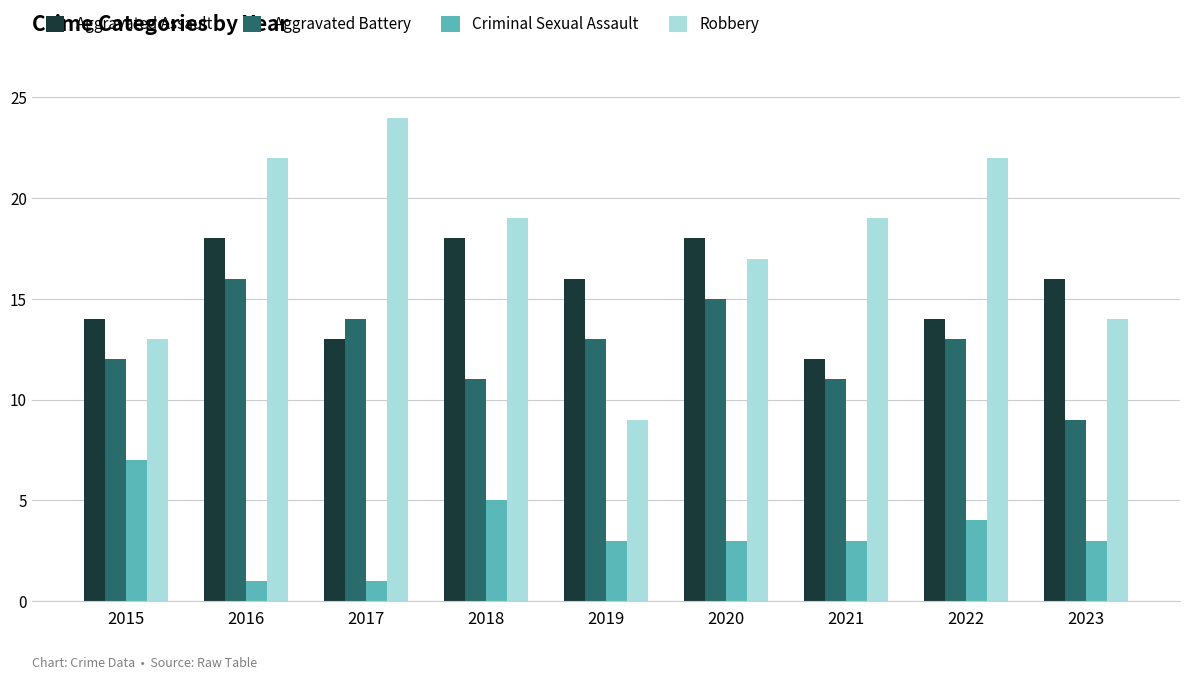

What is the difference between the maximum and minimum values in the Aggravated Battery series?

7